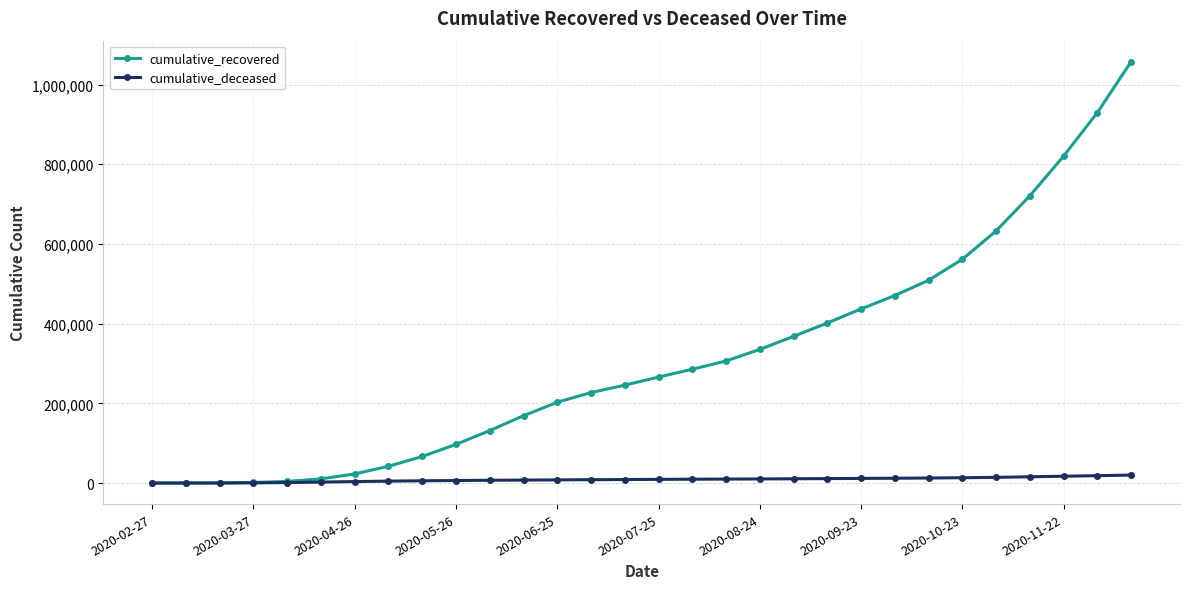

How many series are shown in this chart?

2